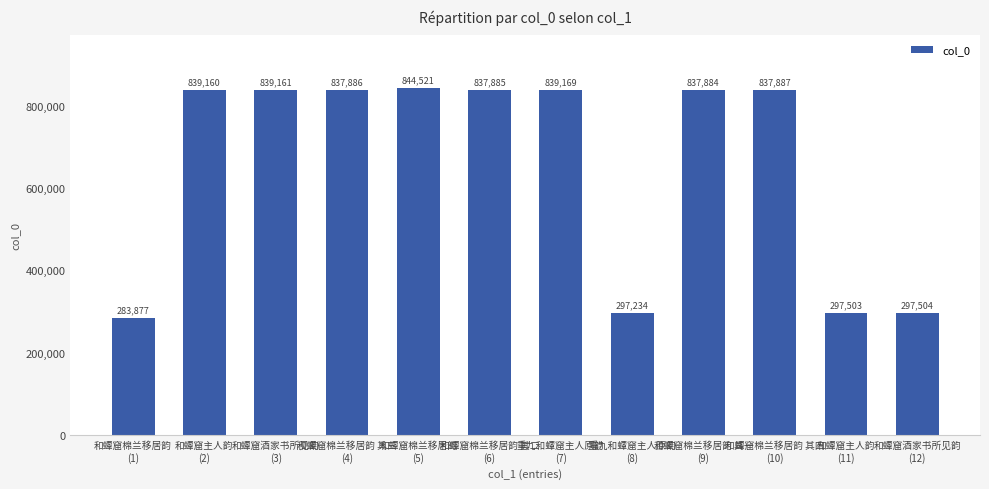

Reading left to right, list all the values displayed in this chart.

283877	839160	839161	837886	844521	837885	839169	297234	837884	837887	297503	297504